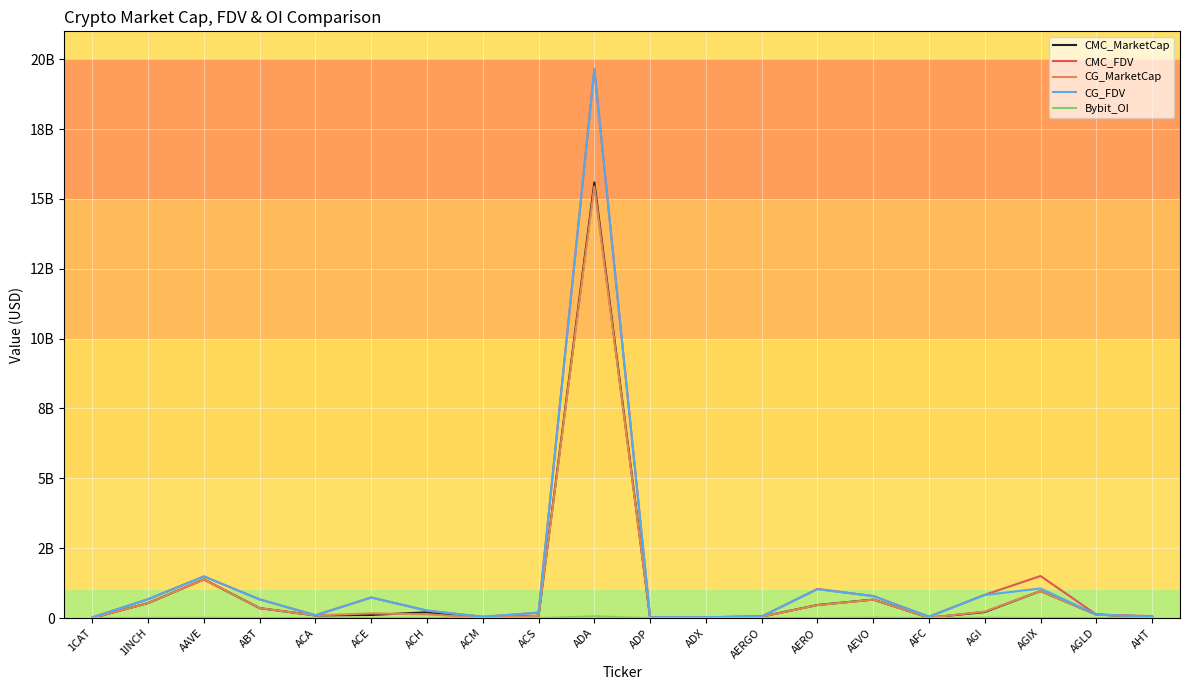

Does the chart have visible grid lines?

Yes